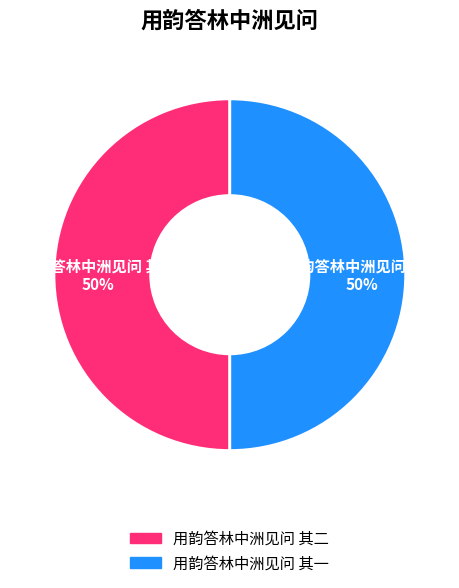

To the nearest percent, what is the combined percentage of 用韵答林中洲见问 其二 and 用韵答林中洲见问 其一?

100%